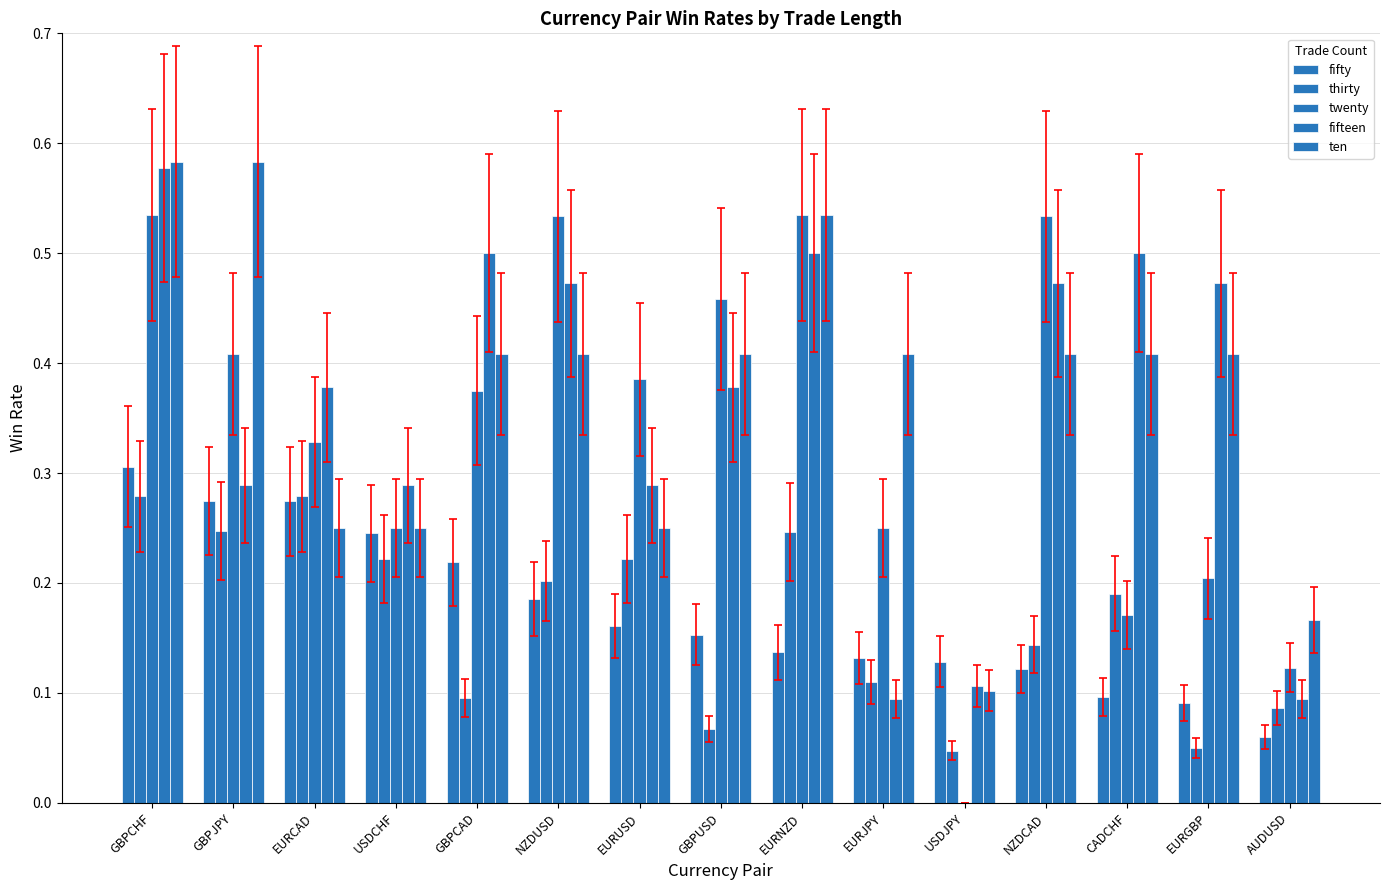

True or false: ten has a value of 0.4 at GBPUSD.

True